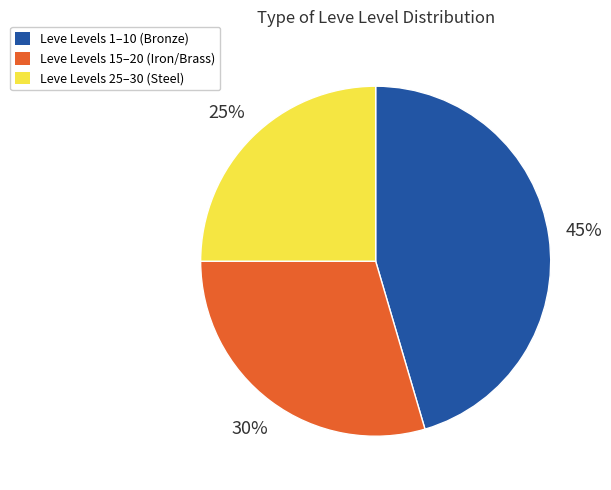

To the nearest percent, what is the average slice percentage?

33%